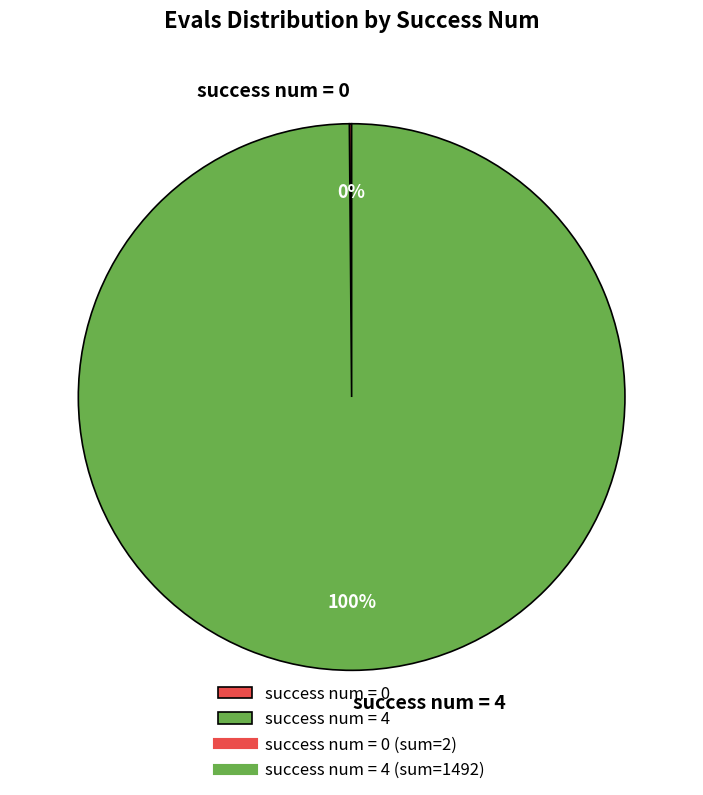

To the nearest percent, what is the difference between the largest and smallest slice percentages?

100%